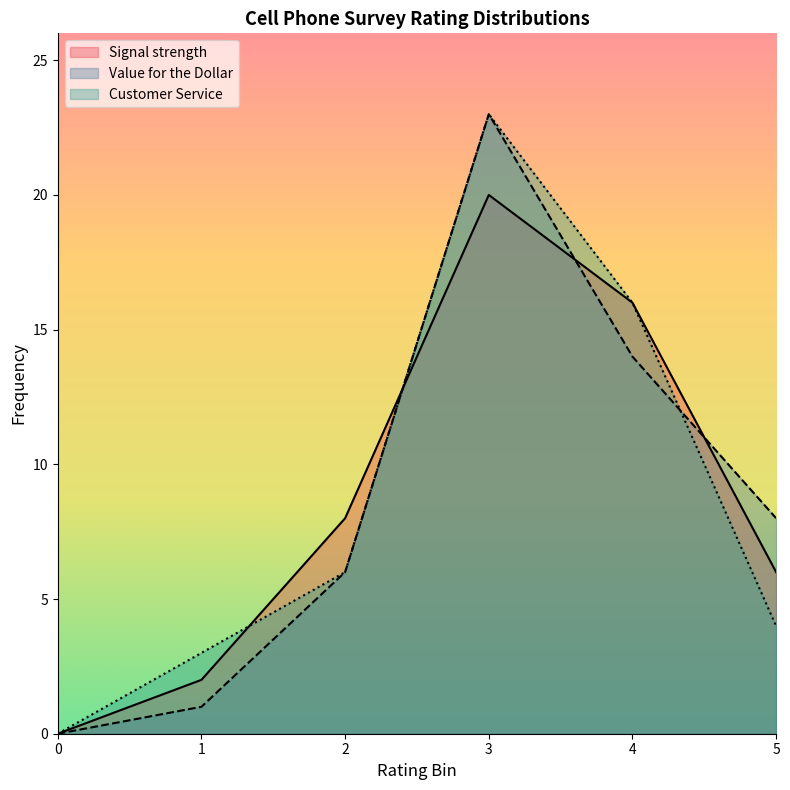

What are all the series names shown in the legend?

Signal strength, Value for the Dollar, Customer Service